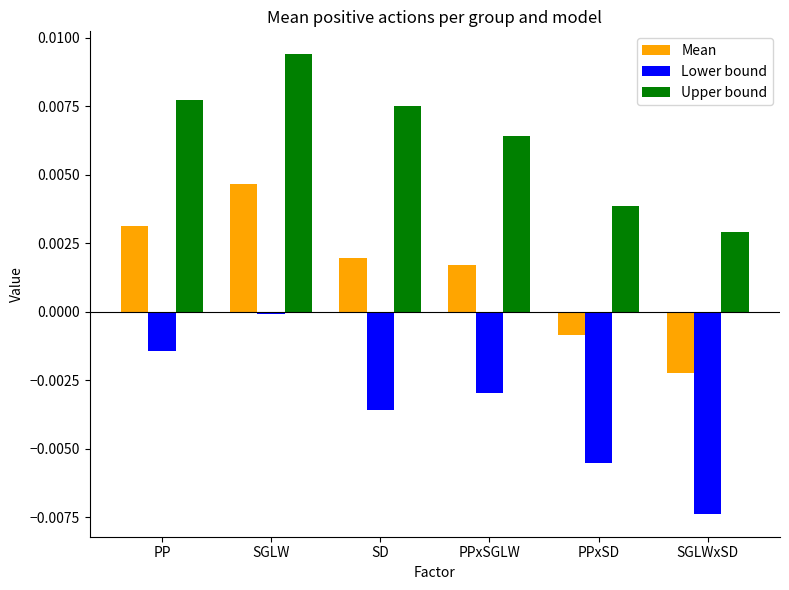

Count the number of data series in this chart.

3